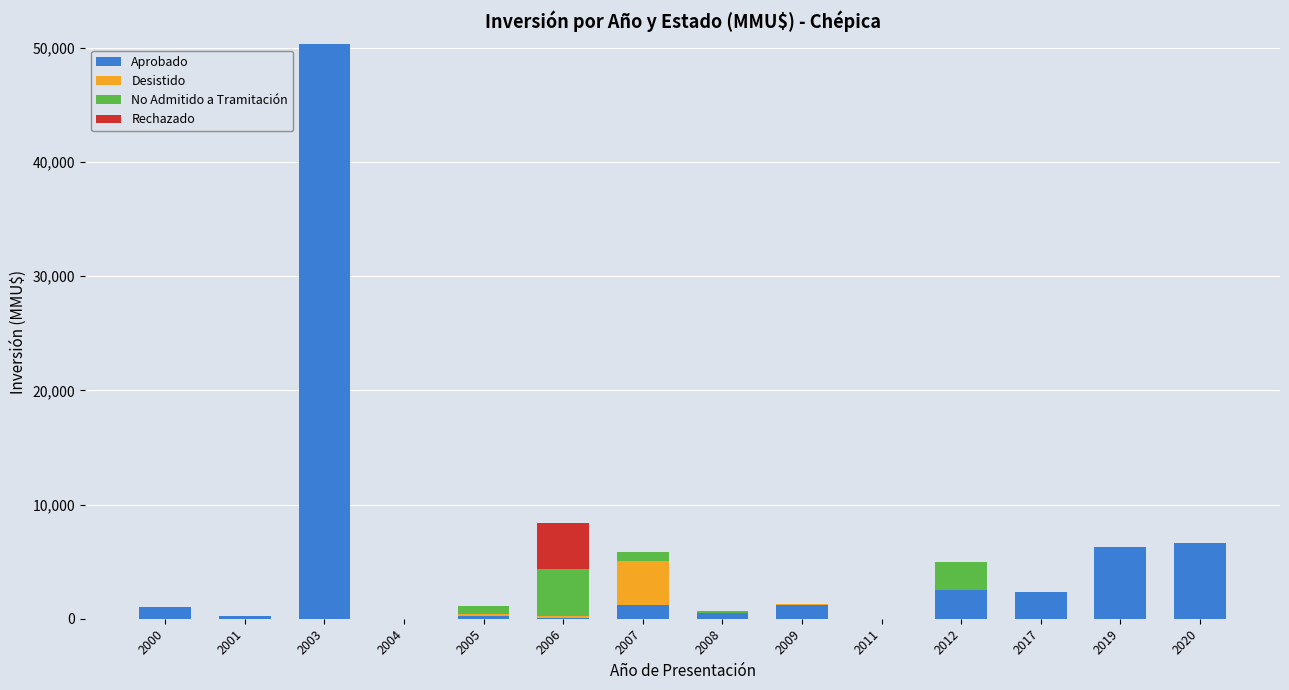

The value of Aprobado at 2017 is 2300. True or false?

True